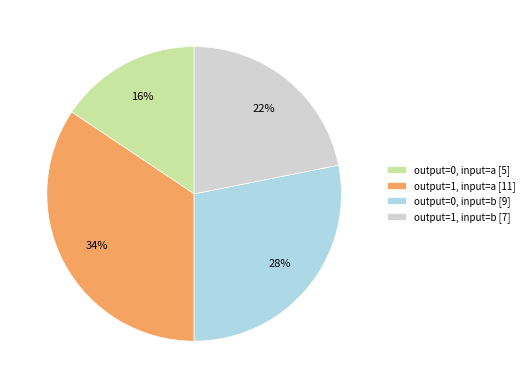

The output=0, input=a slice represents 4% of the pie. True or false?

False